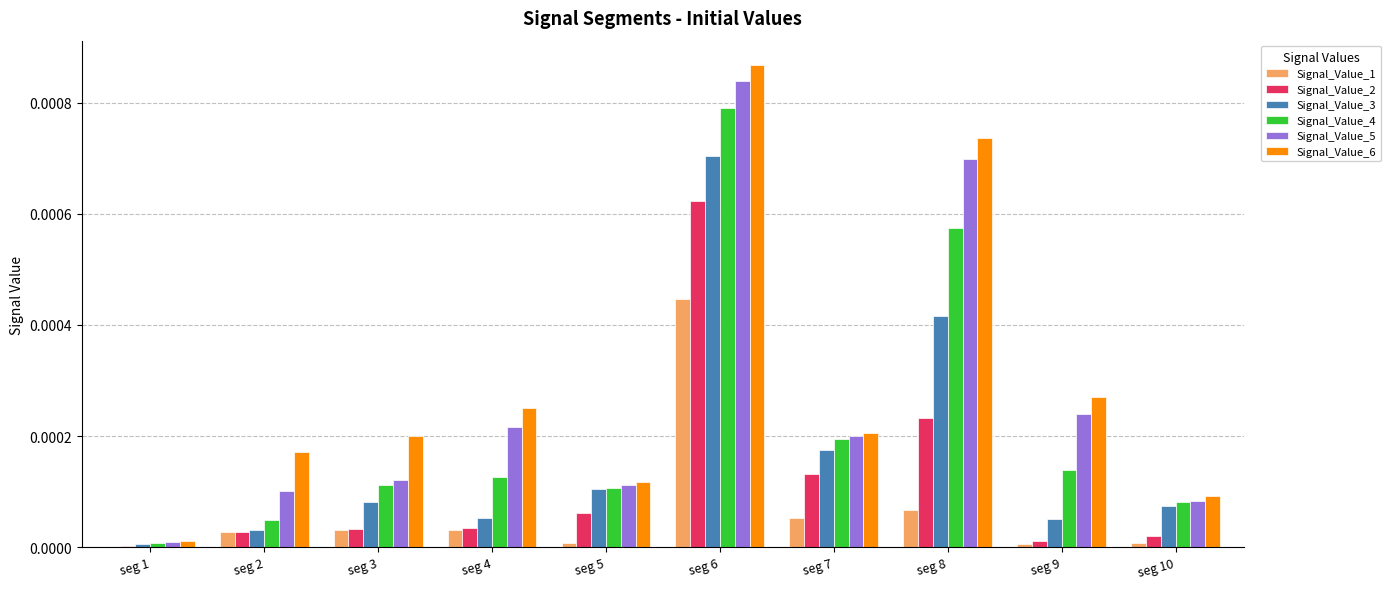

Between seg 3 and seg 7, which series saw the biggest shift?

Signal_Value_2